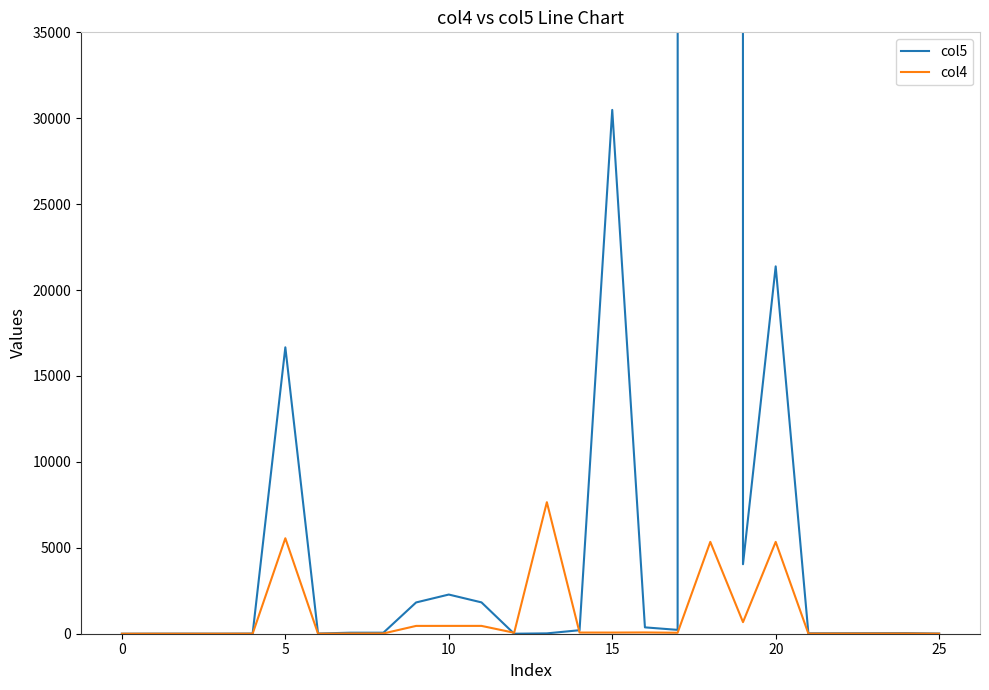

Which series has the largest range (max minus min)?

col5